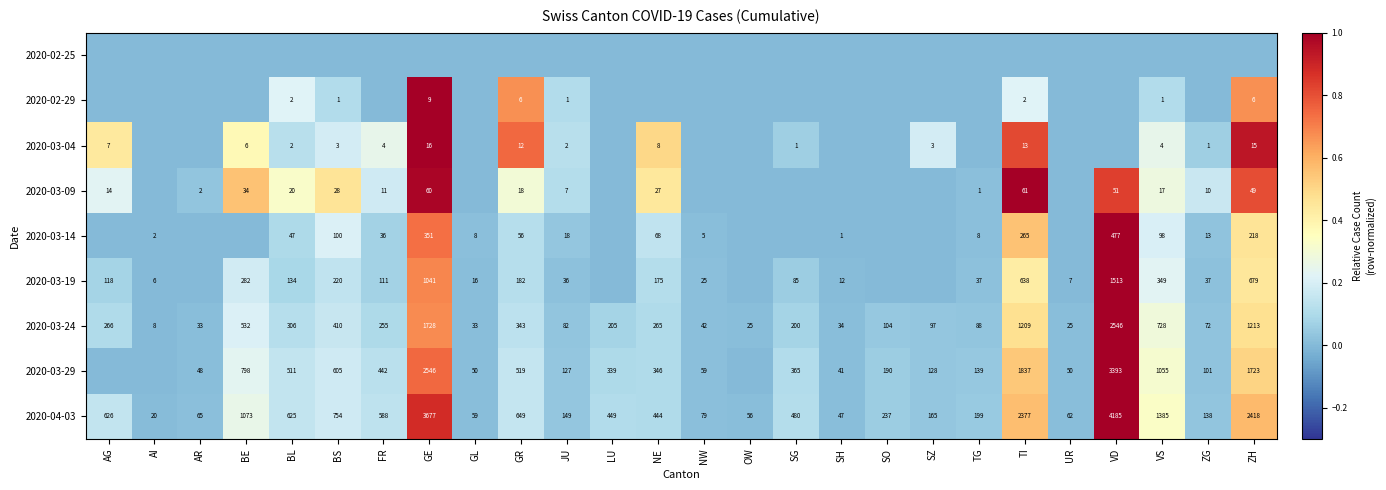

Which has a higher value, ZG or SO?

ZG